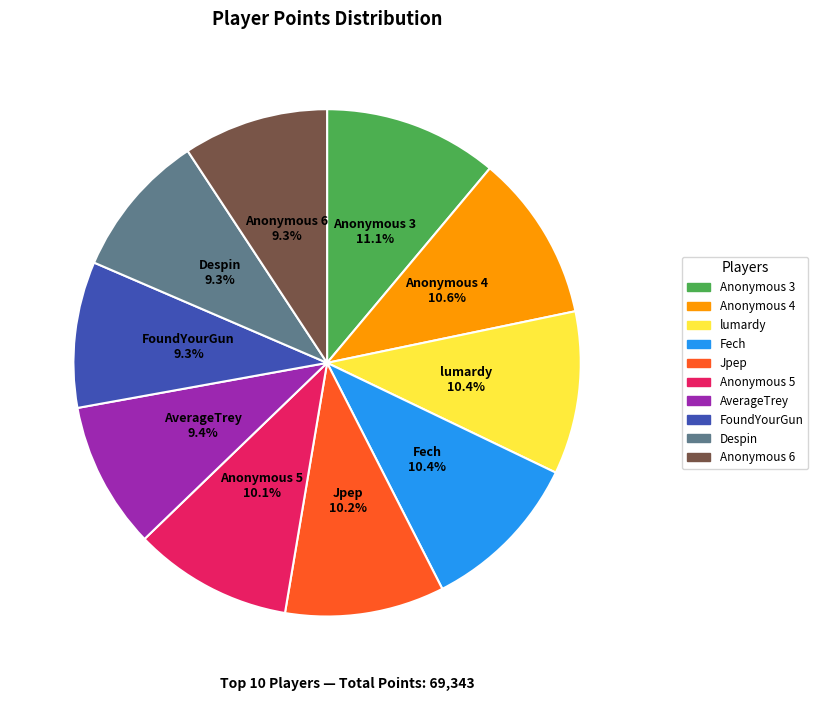

What is the total percentage of Anonymous 4 and Anonymous 6?

19.9%